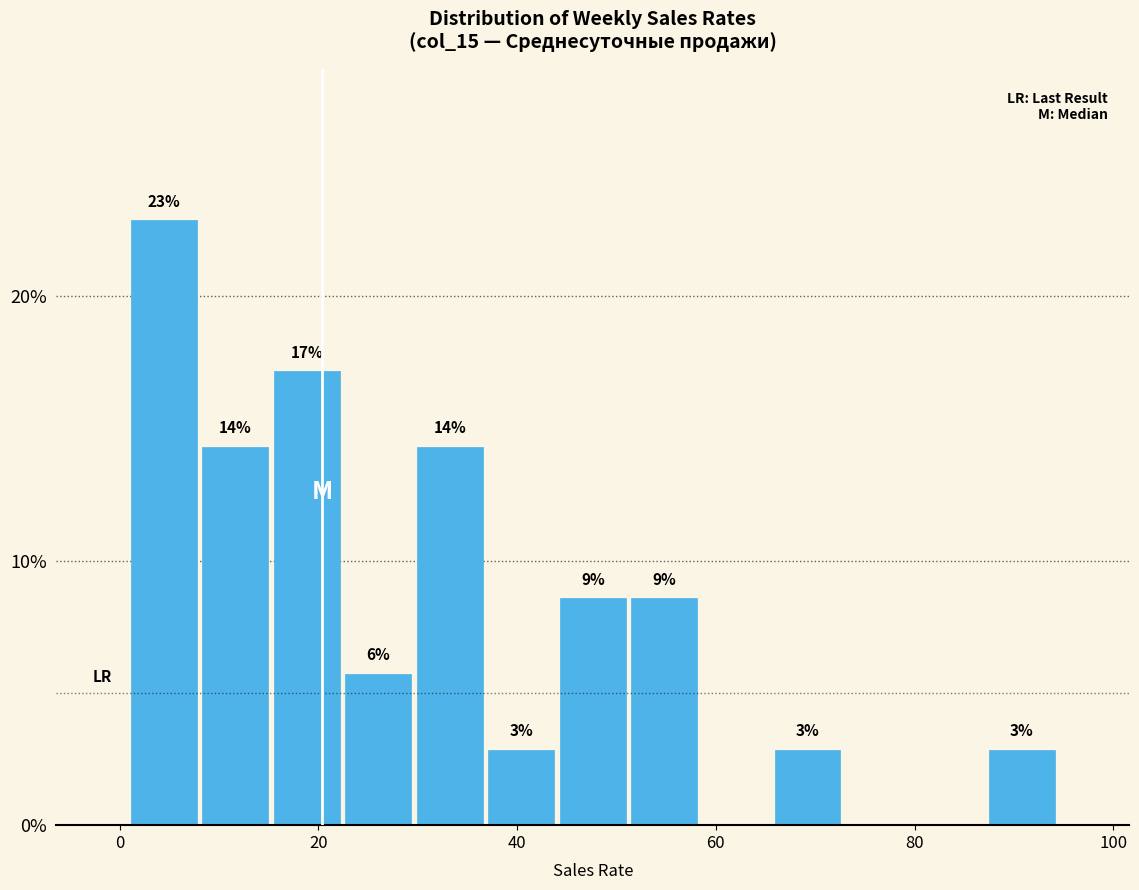

Read against the x-axis, roughly where is the centre of the tallest bar?

4